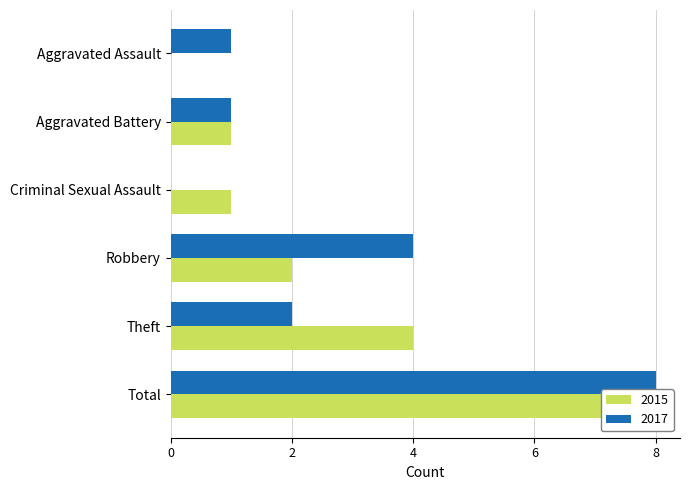

At which label does 2015 first exceed 2?

Theft